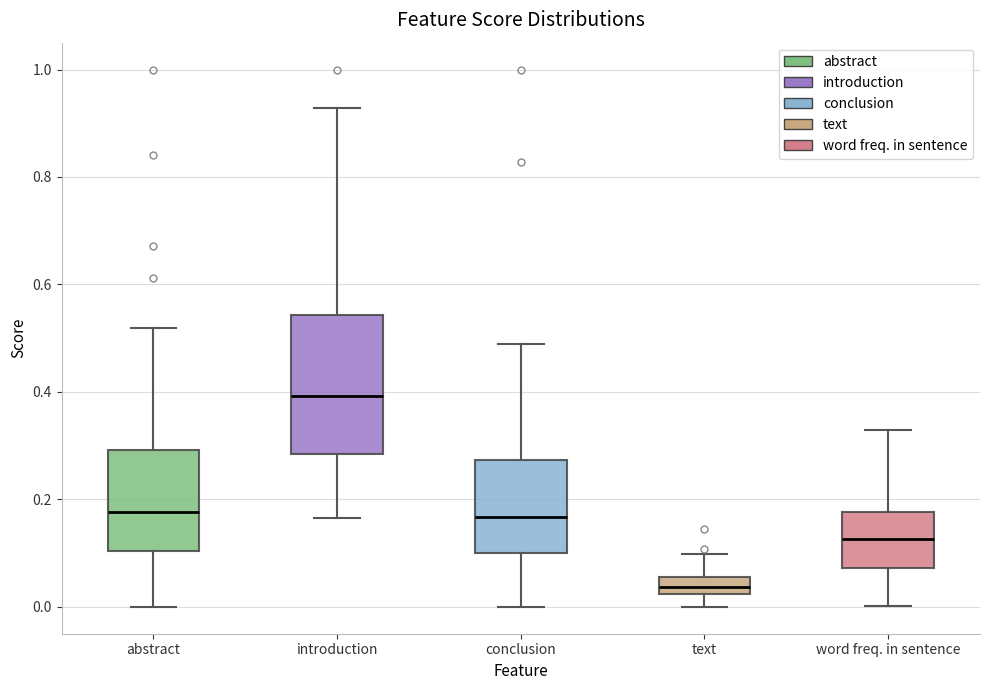

Reading left to right, read every box against the y-axis: the position of its median line, the range the box covers, and the ends of its whiskers. The values are not printed on the chart, so give them approximately, as read against the axis.

abstract: median 0.18, box 0.10 to 0.30, whiskers 0.00 to 0.52
introduction: median 0.40, box 0.28 to 0.54, whiskers 0.16 to 0.92
conclusion: median 0.16, box 0.10 to 0.28, whiskers 0.00 to 0.48
text: median 0.04, box 0.02 to 0.06, whiskers 0.00 to 0.10
word freq. in sentence: median 0.12, box 0.08 to 0.18, whiskers 0.00 to 0.32